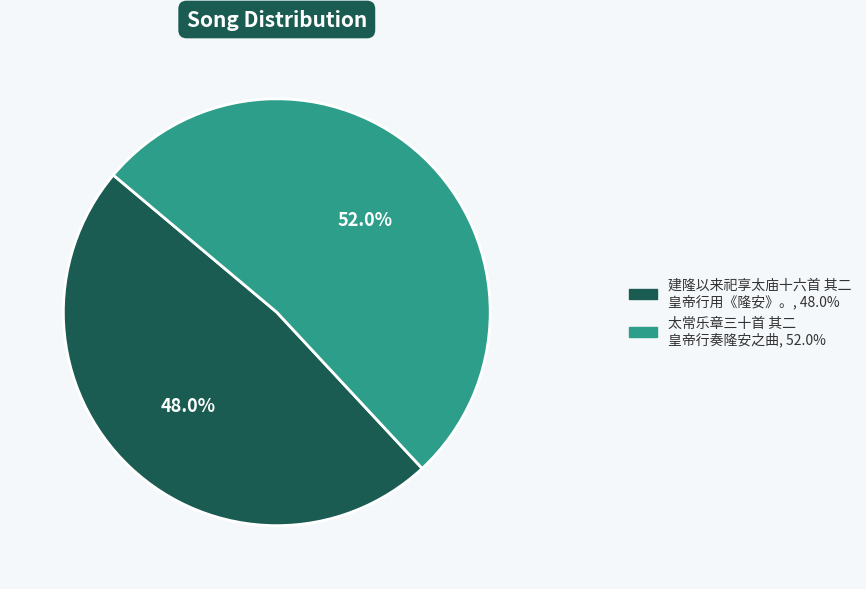

How many segments does this pie chart have?

2